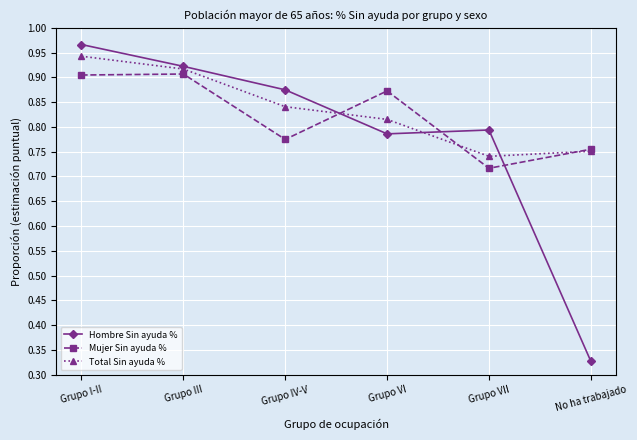

At which category does Mujer Sin ayuda % reach its first local valley?

Grupo IV-V